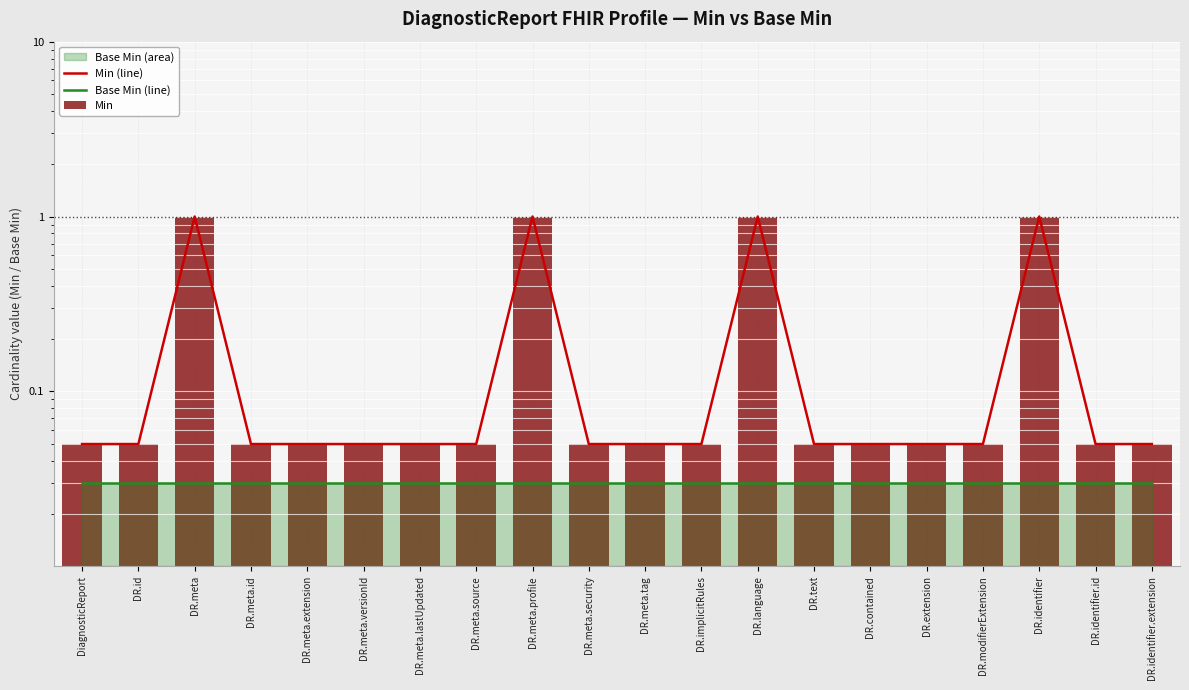

Reading left to right, what are all the values shown in this chart?

Min (line): DiagnosticReport=0.1	DR.id=0.1	DR.meta=1.0	DR.meta.id=0.1	DR.meta.extension=0.1	DR.meta.versionId=0.1	DR.meta.lastUpdated=0.1	DR.meta.source=0.1	DR.meta.profile=1.0	DR.meta.security=0.1	DR.meta.tag=0.1	DR.implicitRules=0.1	DR.language=1.0	DR.text=0.1	DR.contained=0.1	DR.extension=0.1	DR.modifierExtension=0.1	DR.identifier=1.0	DR.identifier.id=0.1	DR.identifier.extension=0.1
Base Min (line): DiagnosticReport=0.0	DR.id=0.0	DR.meta=0.0	DR.meta.id=0.0	DR.meta.extension=0.0	DR.meta.versionId=0.0	DR.meta.lastUpdated=0.0	DR.meta.source=0.0	DR.meta.profile=0.0	DR.meta.security=0.0	DR.meta.tag=0.0	DR.implicitRules=0.0	DR.language=0.0	DR.text=0.0	DR.contained=0.0	DR.extension=0.0	DR.modifierExtension=0.0	DR.identifier=0.0	DR.identifier.id=0.0	DR.identifier.extension=0.0
Min: DiagnosticReport=0.1	DR.id=0.1	DR.meta=1.0	DR.meta.id=0.1	DR.meta.extension=0.1	DR.meta.versionId=0.1	DR.meta.lastUpdated=0.1	DR.meta.source=0.1	DR.meta.profile=1.0	DR.meta.security=0.1	DR.meta.tag=0.1	DR.implicitRules=0.1	DR.language=1.0	DR.text=0.1	DR.contained=0.1	DR.extension=0.1	DR.modifierExtension=0.1	DR.identifier=1.0	DR.identifier.id=0.1	DR.identifier.extension=0.1